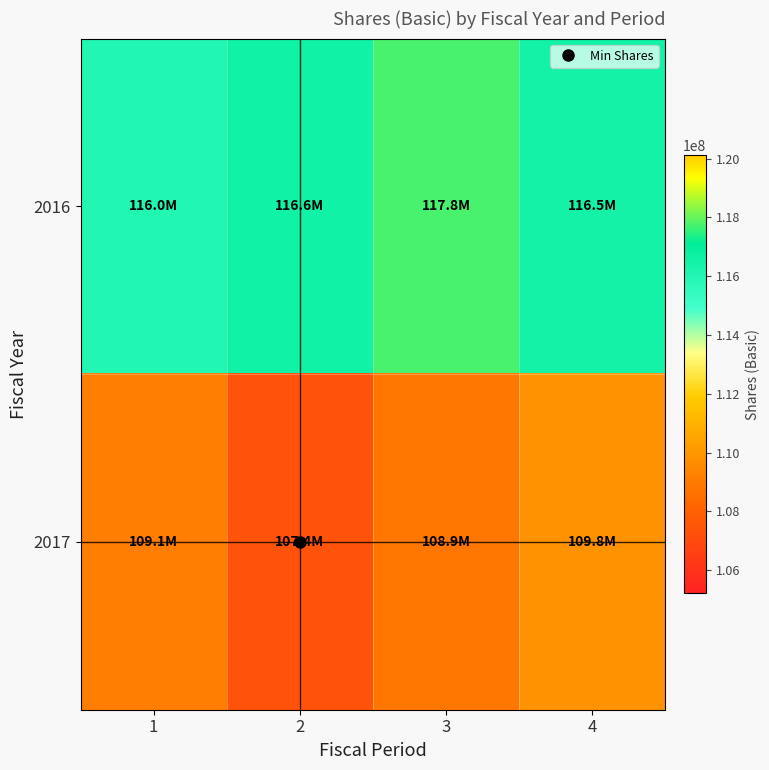

How many categories are shown in the chart?

4